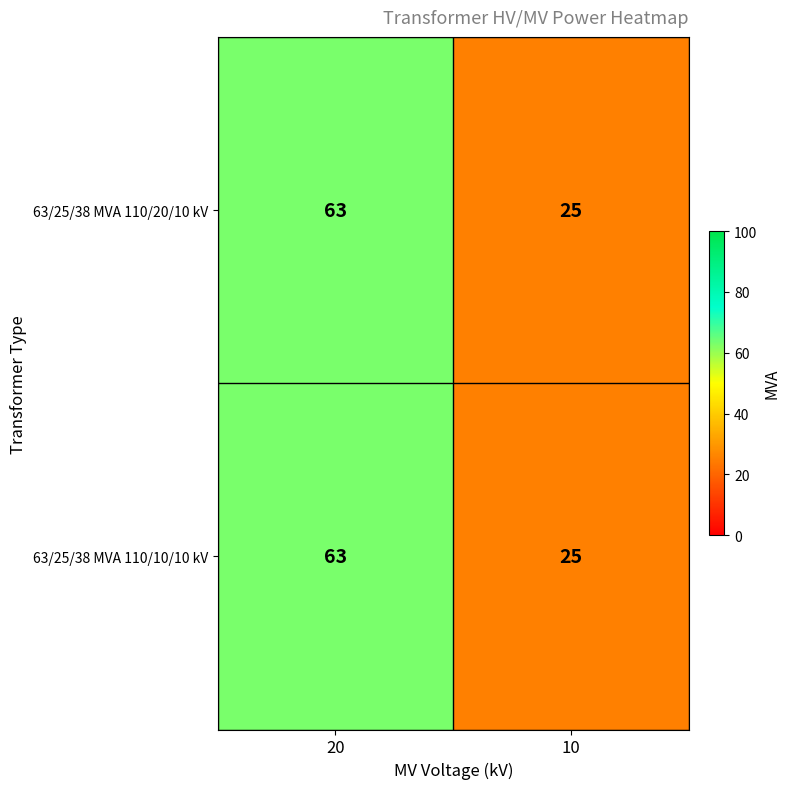

Count the number of categories in the chart.

2